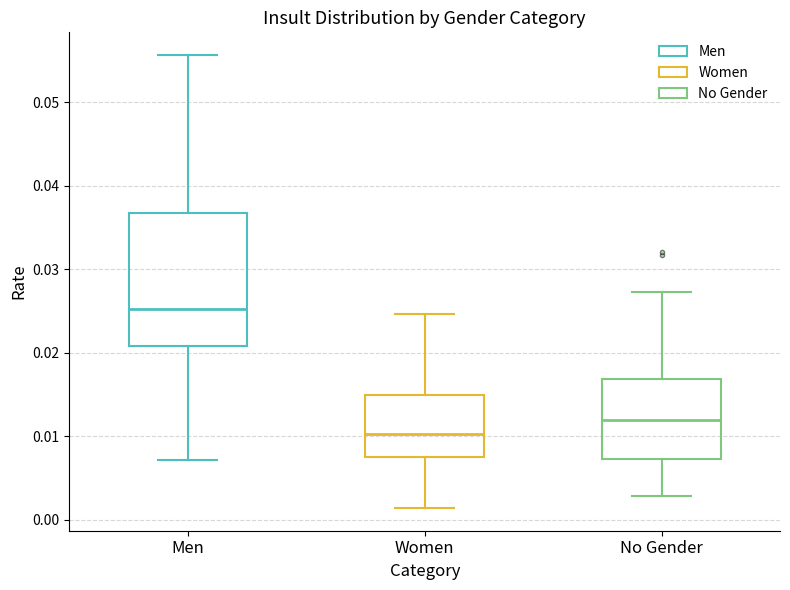

Reading left to right, transcribe this box plot: for each box, give where its median line is, the range the box spans, and where its two whiskers end, as read against the y-axis. The values are not printed on the chart, so give them approximately, as read against the axis.

Men: median 0.025, box 0.021 to 0.037, whiskers 0.007 to 0.056
Women: median 0.010, box 0.007 to 0.015, whiskers 0.001 to 0.025
No Gender: median 0.012, box 0.007 to 0.017, whiskers 0.003 to 0.027